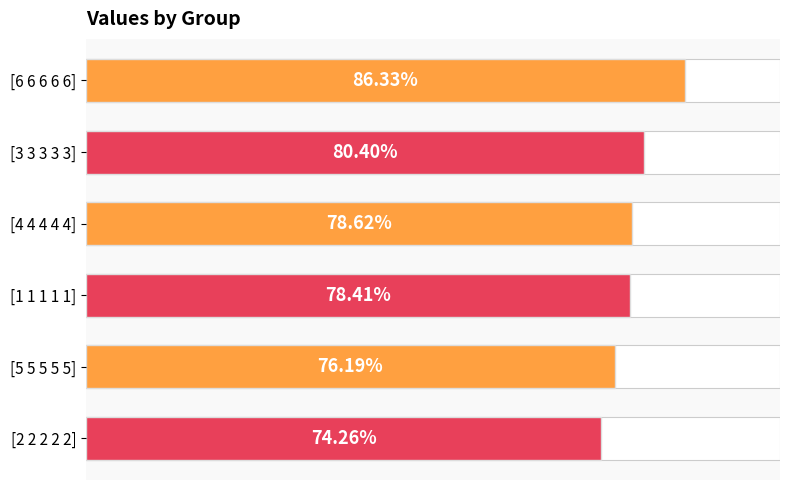

Rank the categories by value from lowest to highest.

[2 2 2 2 2], [5 5 5 5 5], [1 1 1 1 1], [4 4 4 4 4], [3 3 3 3 3], [6 6 6 6 6]